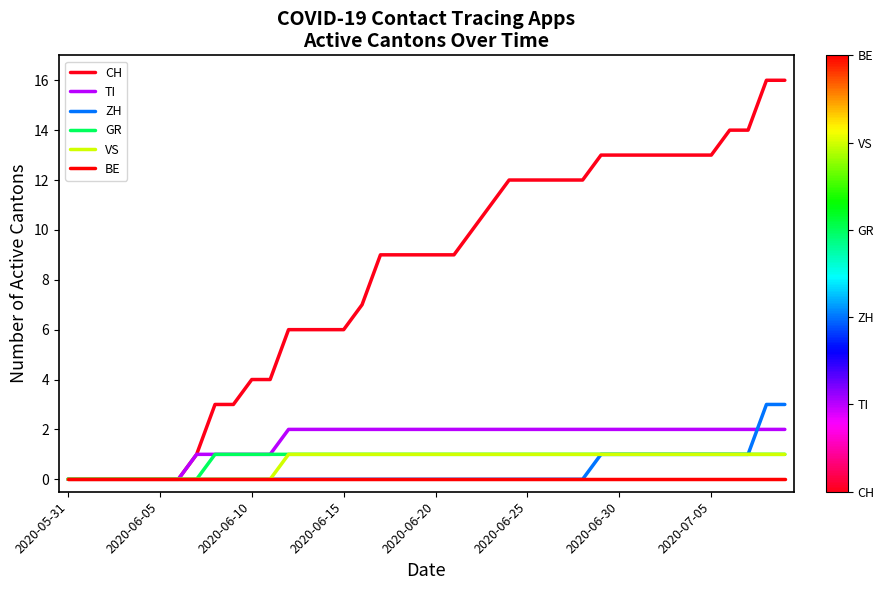

What is the label of the 23rd point from the right?

17